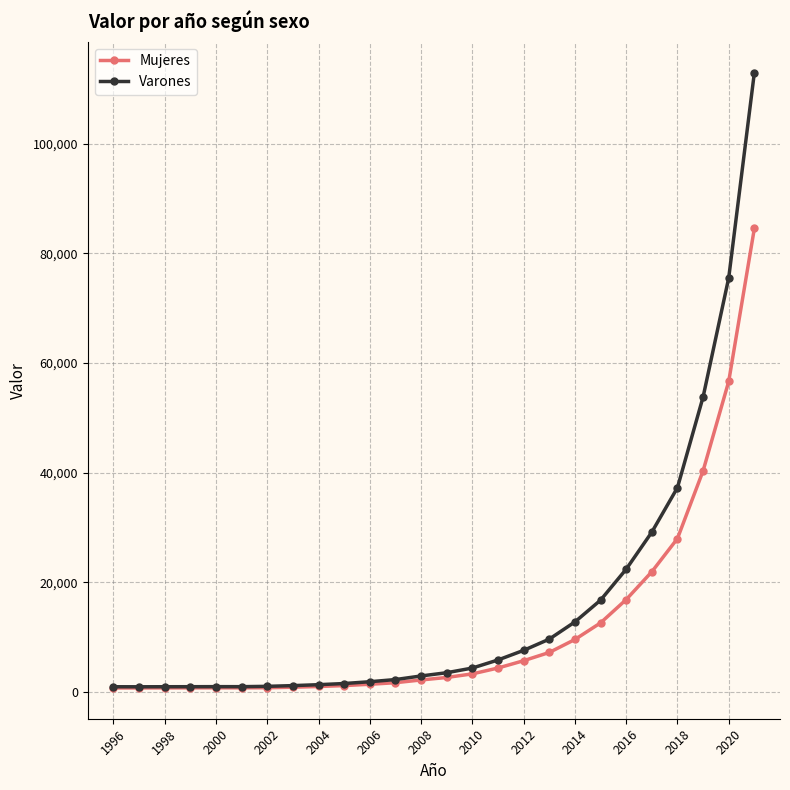

Does the chart display data point markers on the line(s)?

Yes